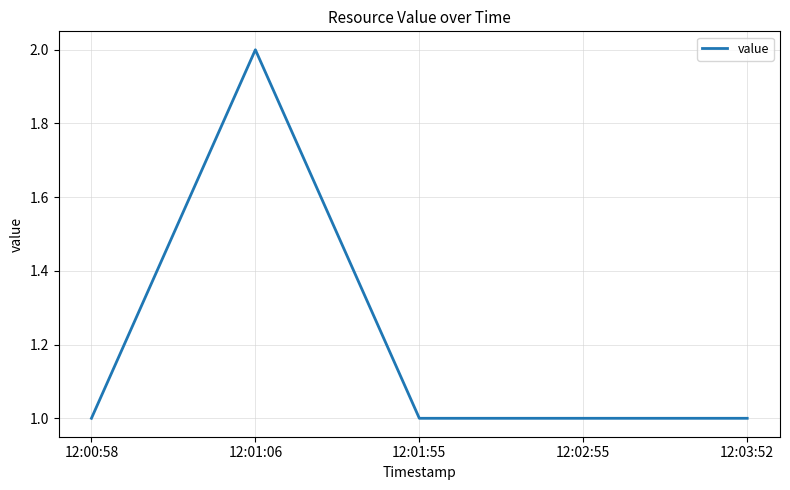

What position from the right is 12:00:58?

5